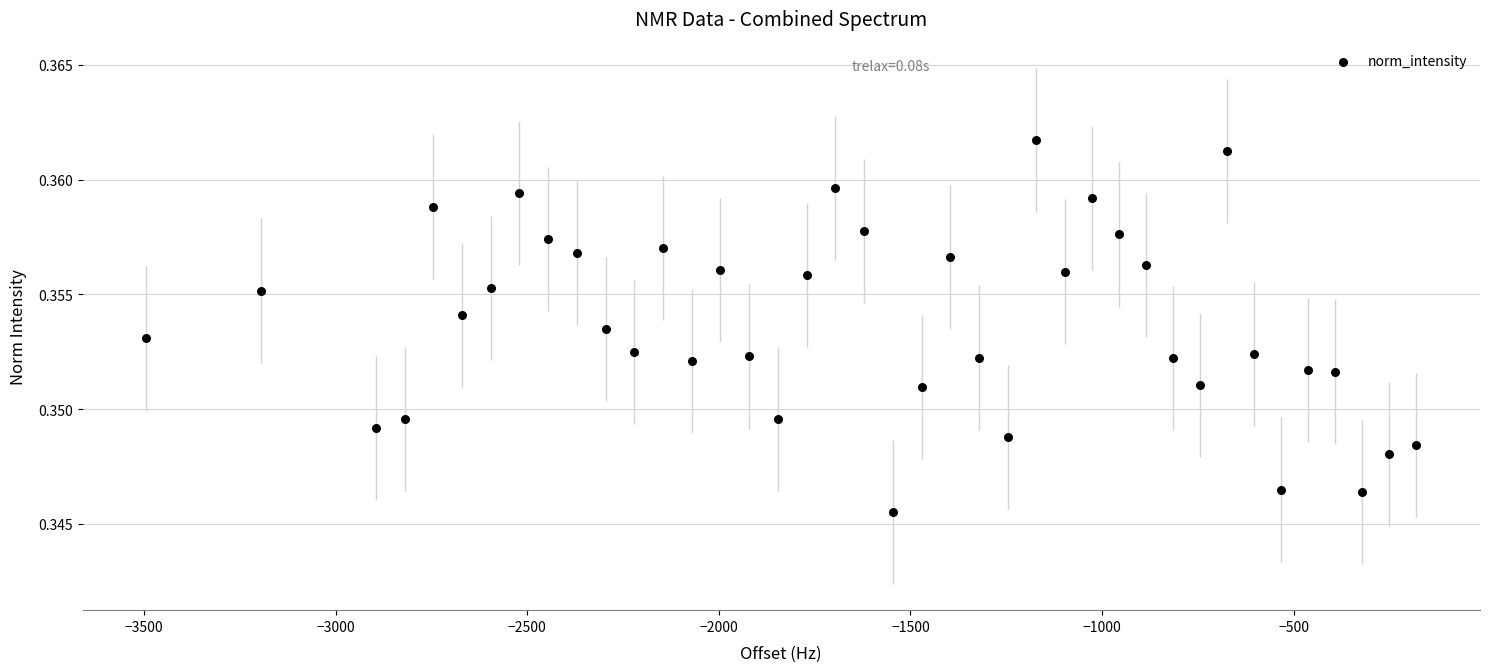

What is the range of X values (max minus min)?

3315.8